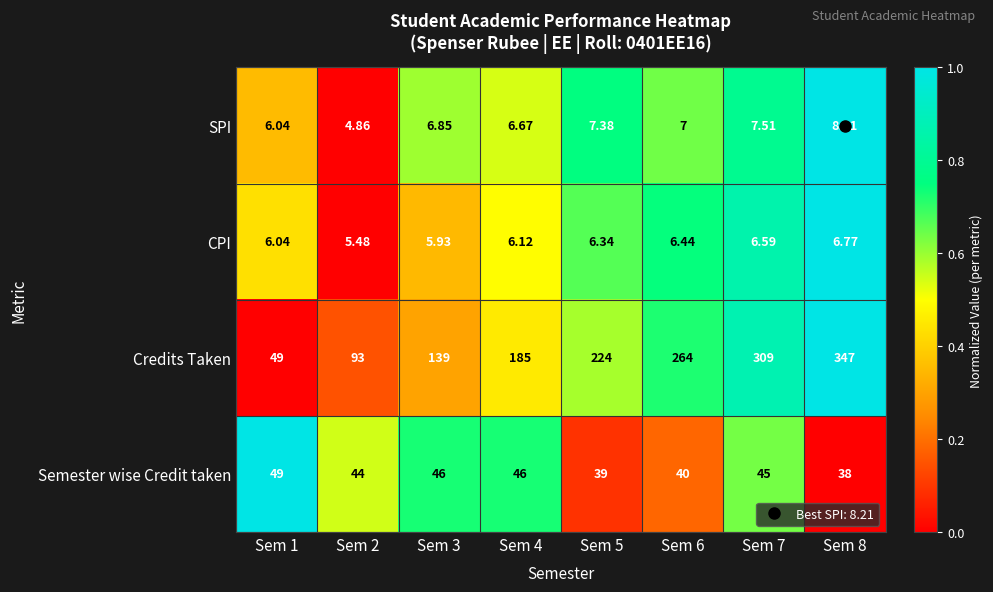

Which series has the widest spread of values?

Credits Taken